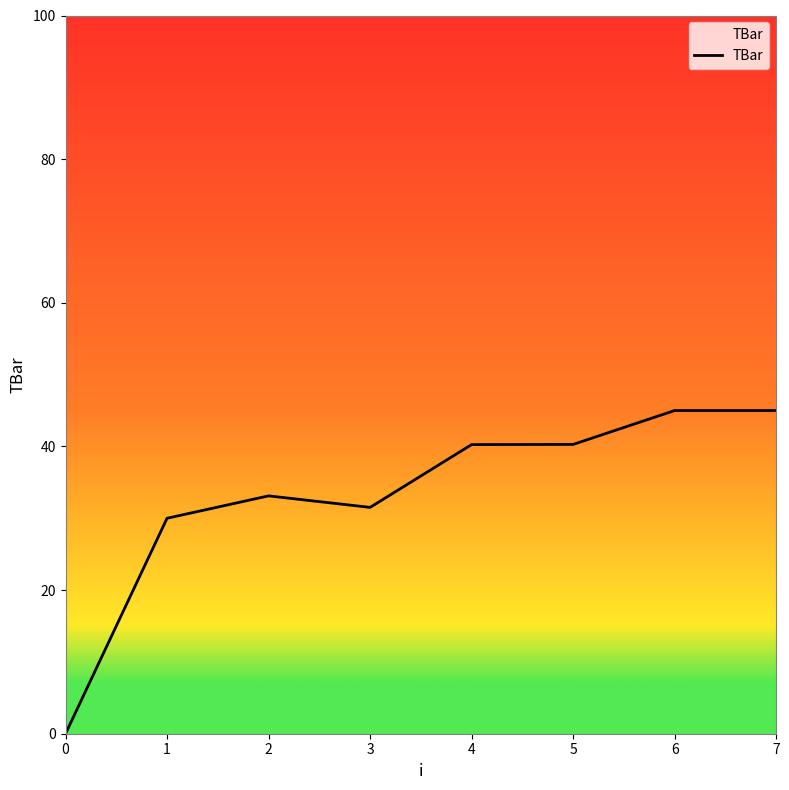

Is it true that the value at 1 is 43.8?

False